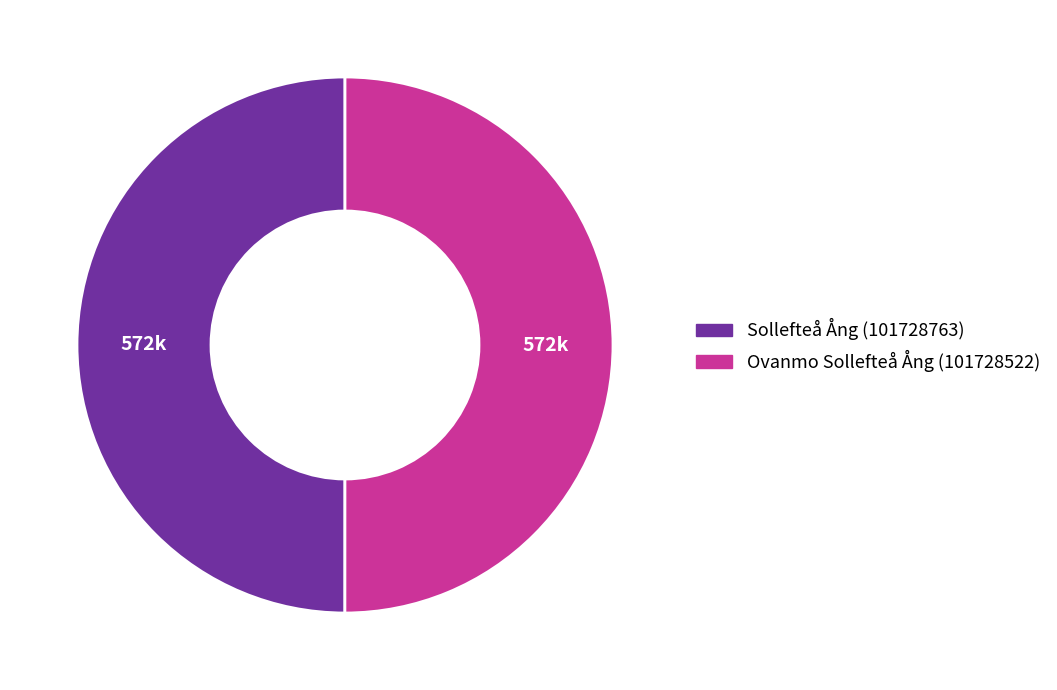

True or false: Ovanmo Sollefteå Ång (101728522) accounts for 50% of the total.

True